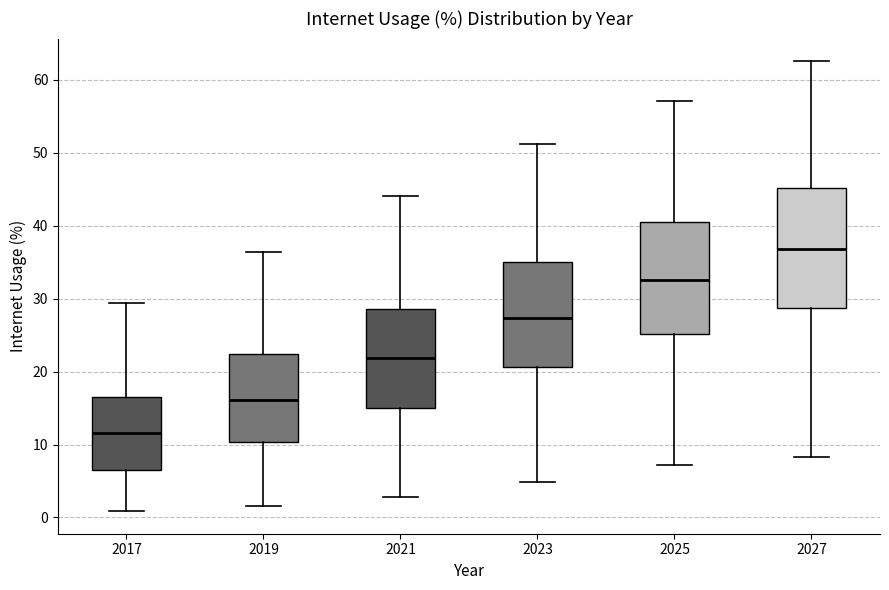

Reading left to right, read every box against the y-axis: the position of its median line, the range the box covers, and the ends of its whiskers. The values are not printed on the chart, so give them approximately, as read against the axis.

2017: median 12, box 6 to 17, whiskers 1 to 29
2019: median 16, box 10 to 22, whiskers 2 to 36
2021: median 22, box 15 to 29, whiskers 3 to 44
2023: median 27, box 21 to 35, whiskers 5 to 51
2025: median 33, box 25 to 41, whiskers 7 to 57
2027: median 37, box 29 to 45, whiskers 8 to 63